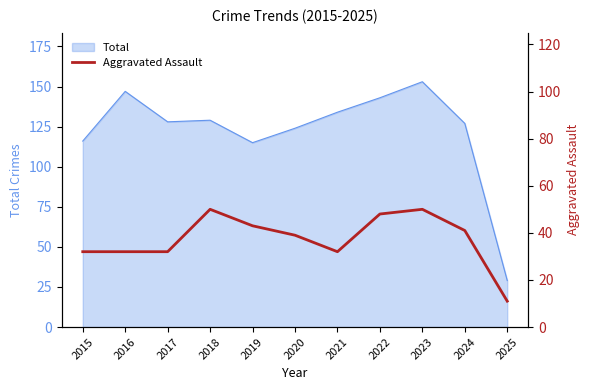

Read the value at 2015.

32